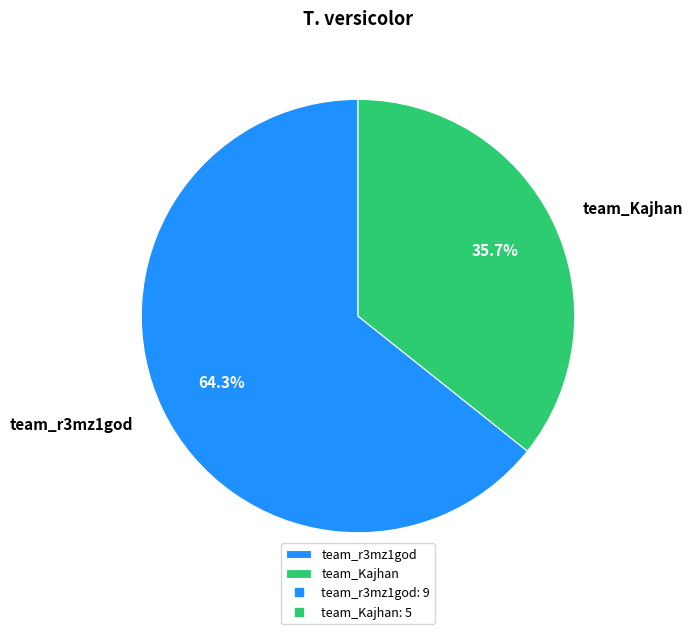

Do team_r3mz1god and team_Kajhan together represent more than half of the pie?

Yes